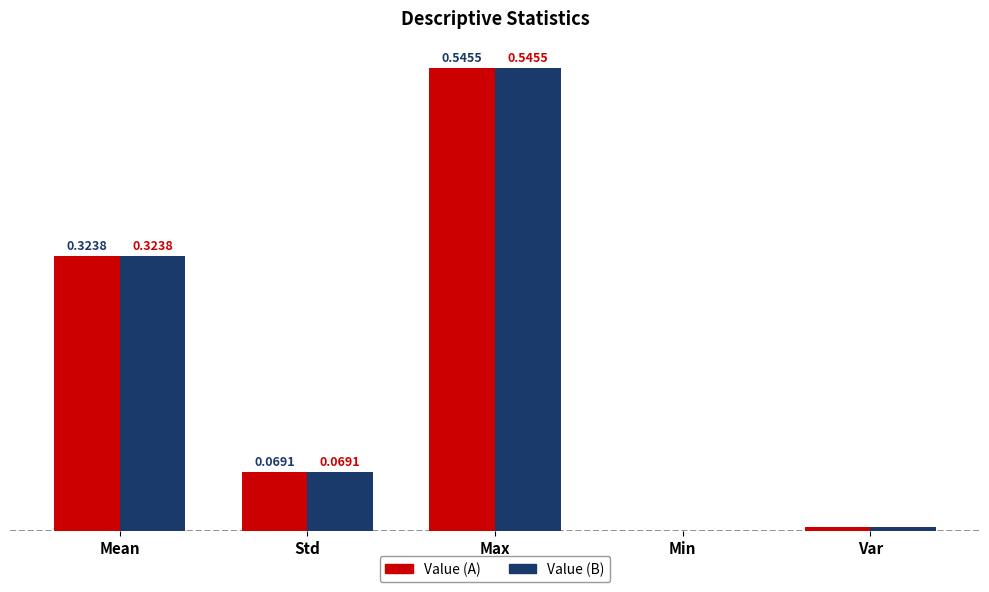

At which category does the chart reach its peak across all series?

Max